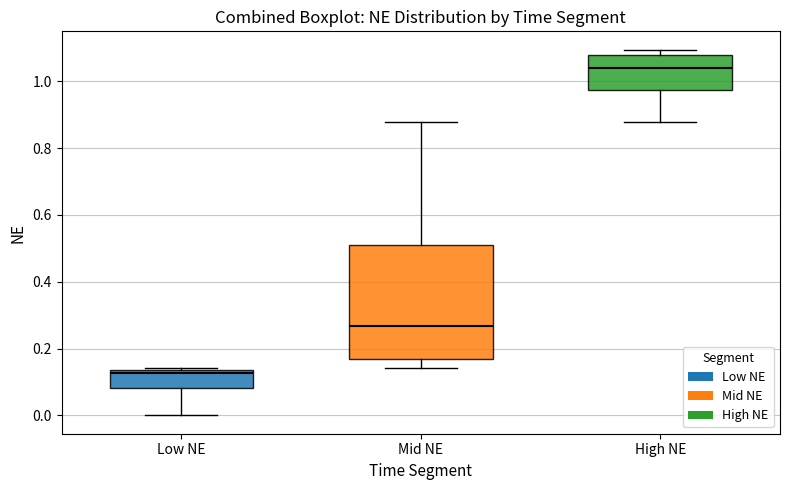

Reading left to right, read every box against the y-axis: the position of its median line, the range the box covers, and the ends of its whiskers. The values are not printed on the chart, so give them approximately, as read against the axis.

Low NE: median 0.12, box 0.08 to 0.14, whiskers 0.00 to 0.14 (just above the box's upper edge)
Mid NE: median 0.26, box 0.16 to 0.50, whiskers 0.14 to 0.88
High NE: median 1.04, box 0.98 to 1.08, whiskers 0.88 to 1.10